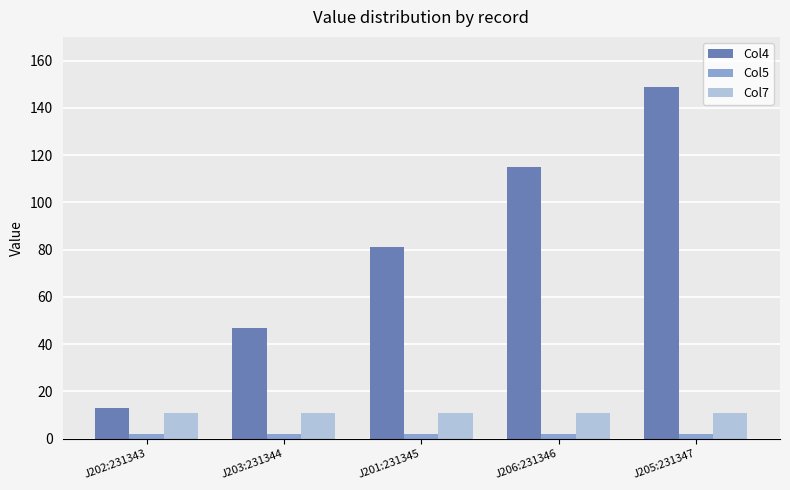

Between J202:231343 and J206:231346, which series saw the biggest shift?

Col4